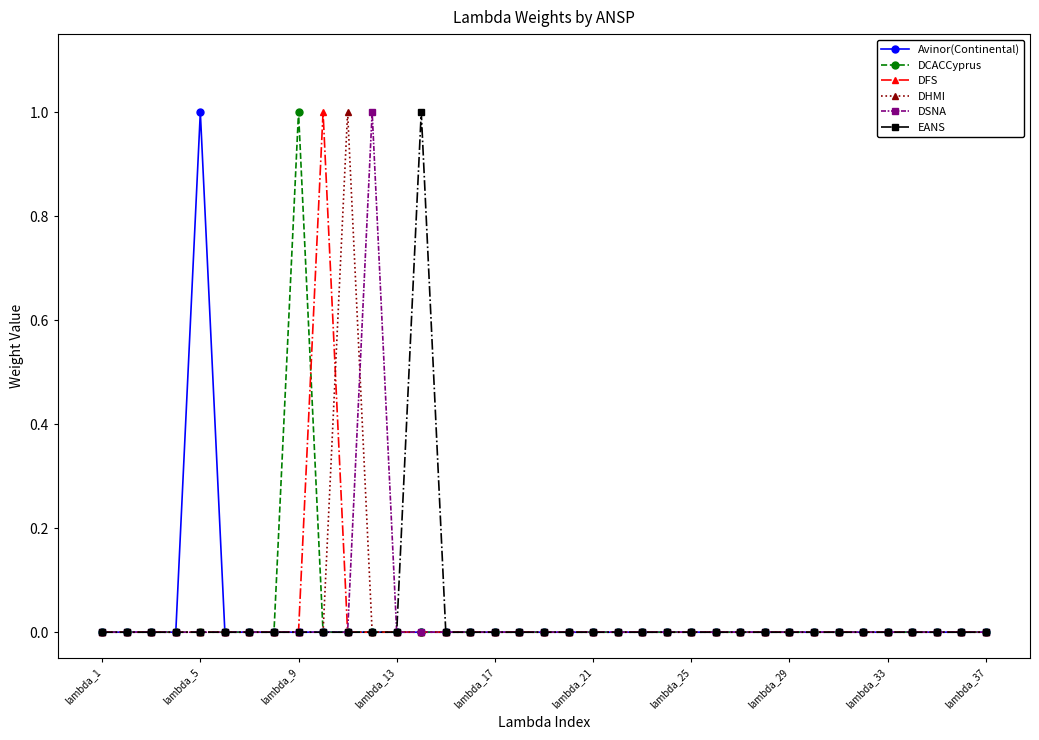

True or false: DFS has more than 0 points higher than both neighbors.

True